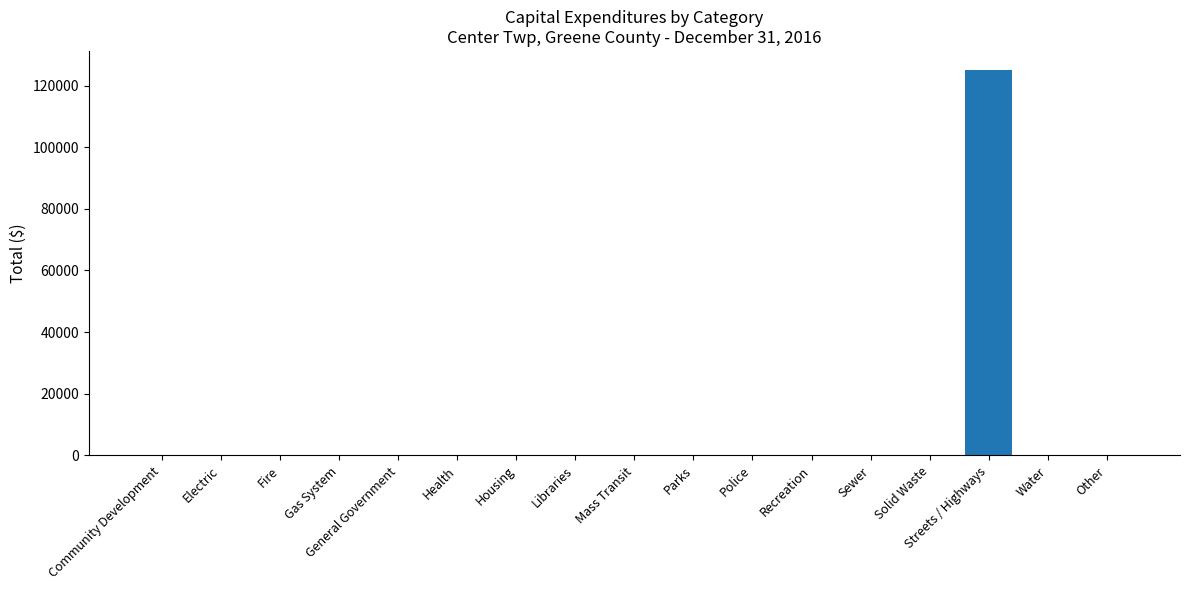

At which category does the chart reach its peak across all series?

Streets / Highways